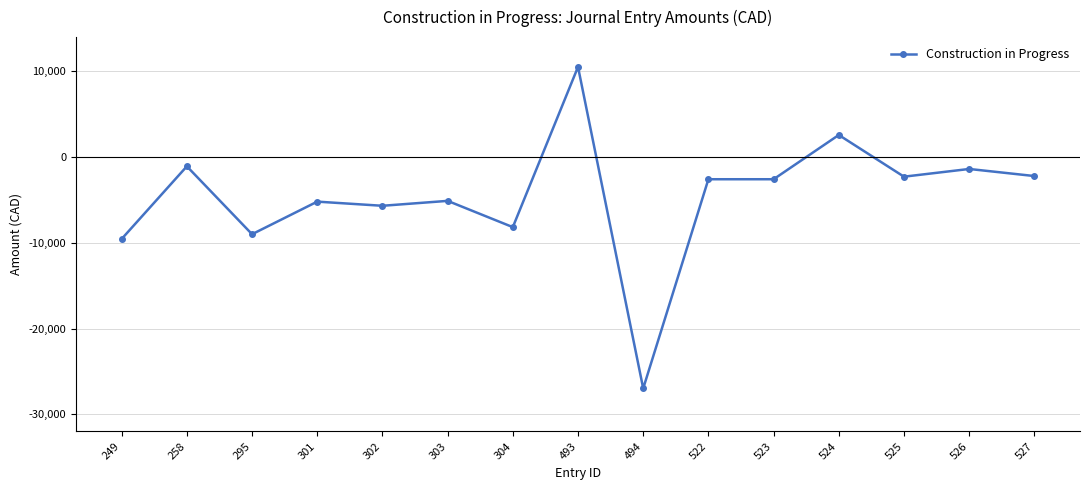

Which category has the highest value across all series?

493